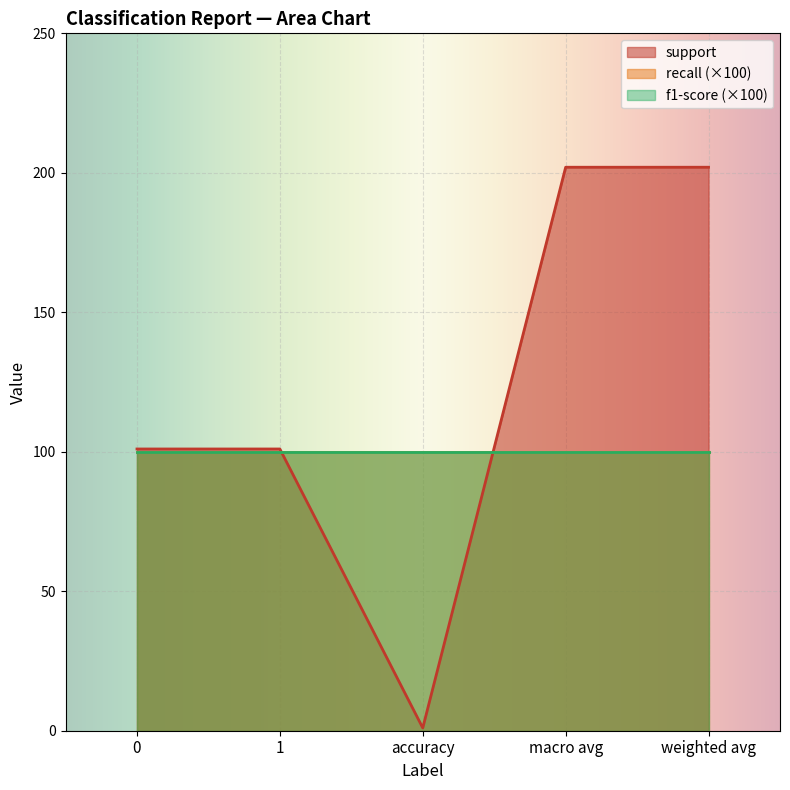

True or false: recall and f1-score intersect in this chart.

False